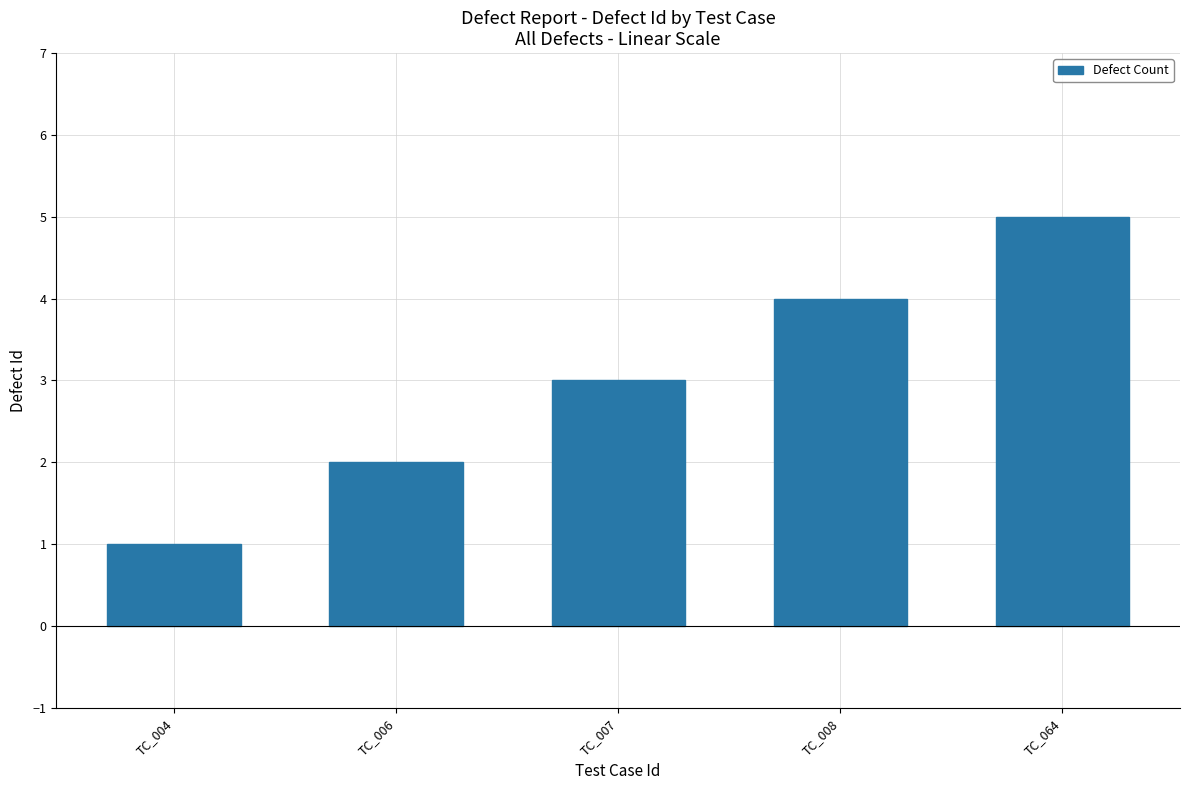

List the labels in order of value, largest first.

TC_064, TC_008, TC_007, TC_006, TC_004